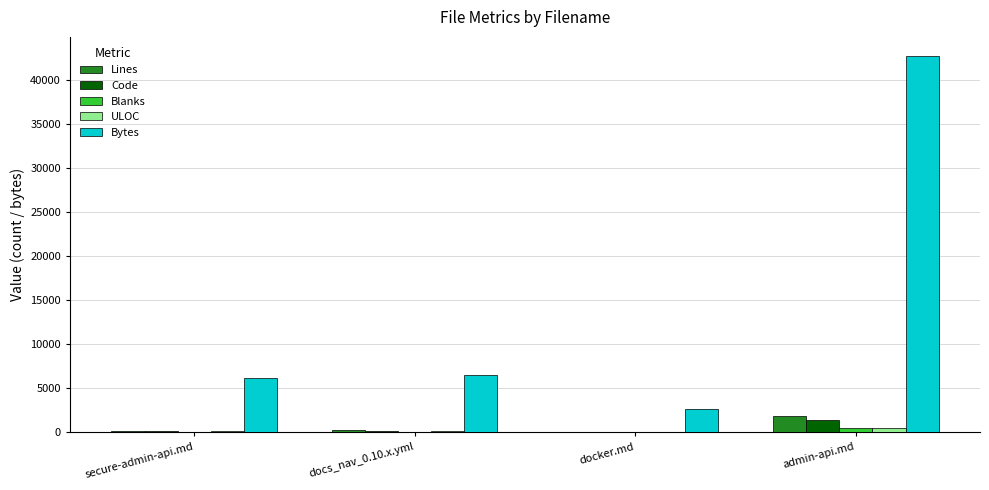

Are the bars horizontal?

No